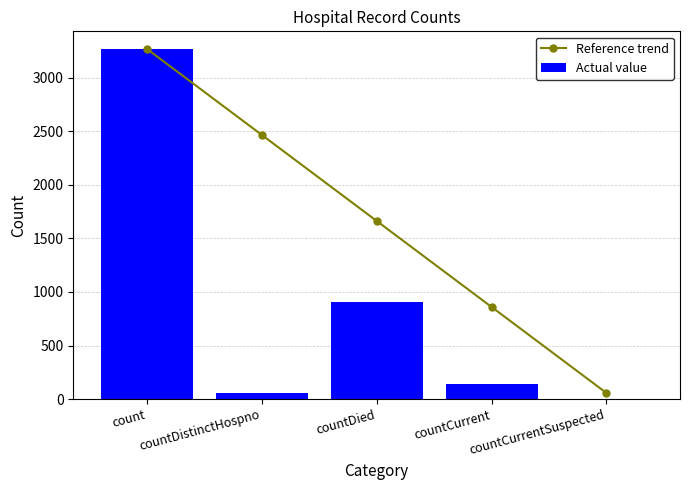

What value does the Reference trend series have at countCurrentSuspected?

57.0